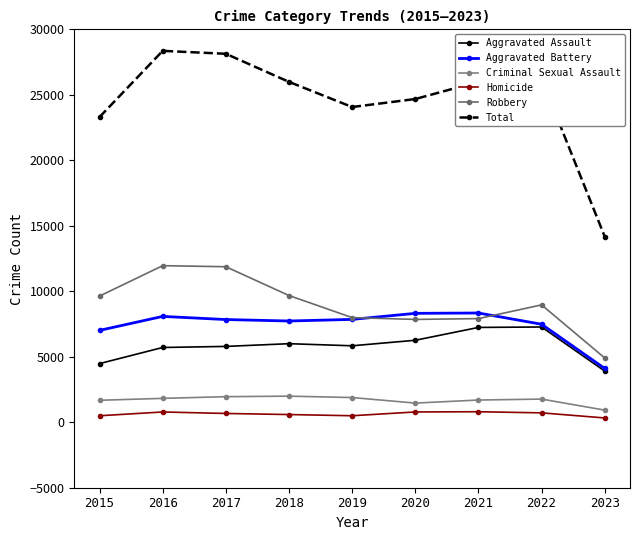

How many data points in Criminal Sexual Assault are less than 1770?

4